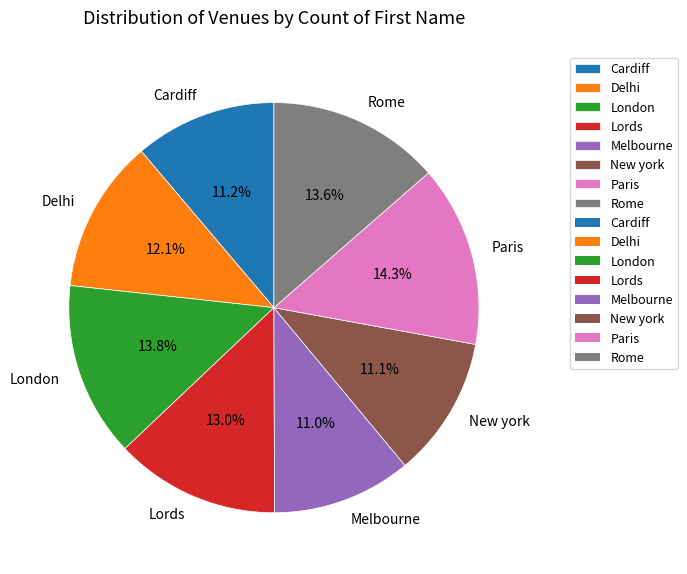

Which has a higher value, Rome or Melbourne?

Rome